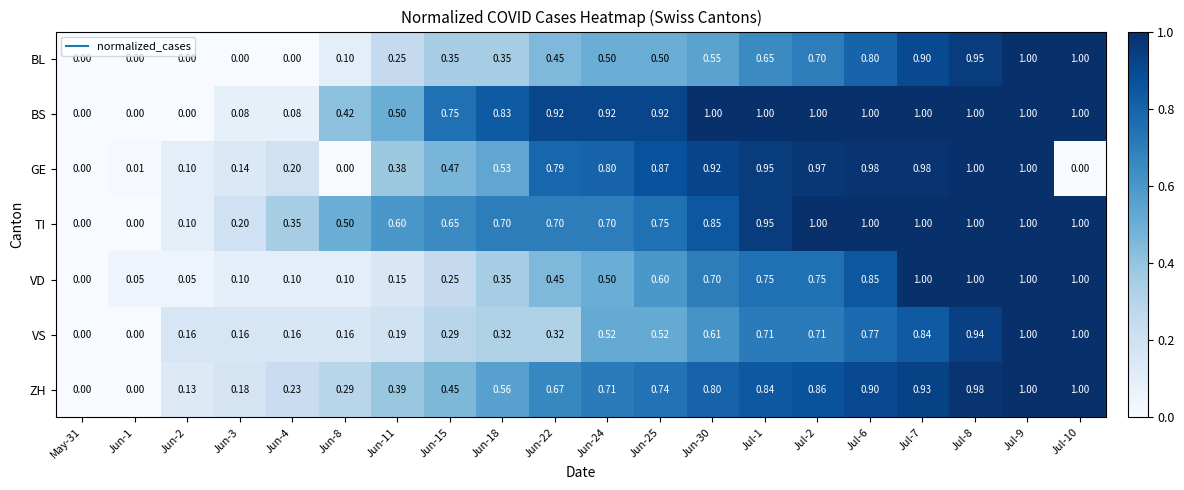

How many data points in BS are above 0?

17